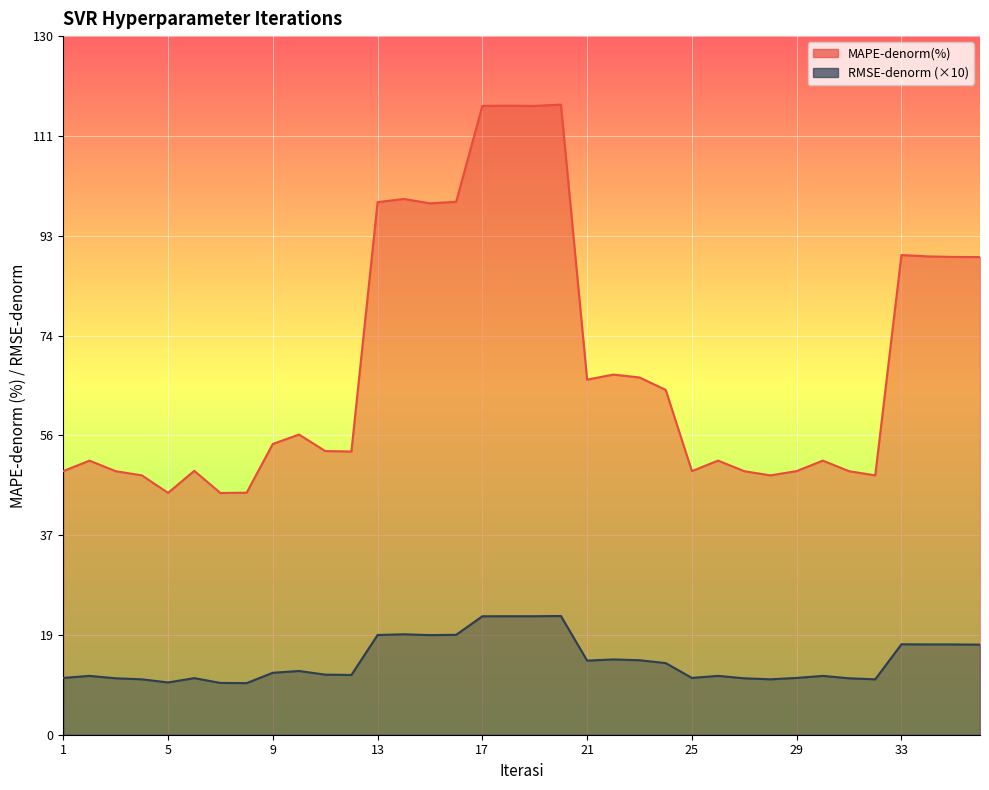

What is the value of the MAPE-denorm(%) point at the 1st from the left?

49.1